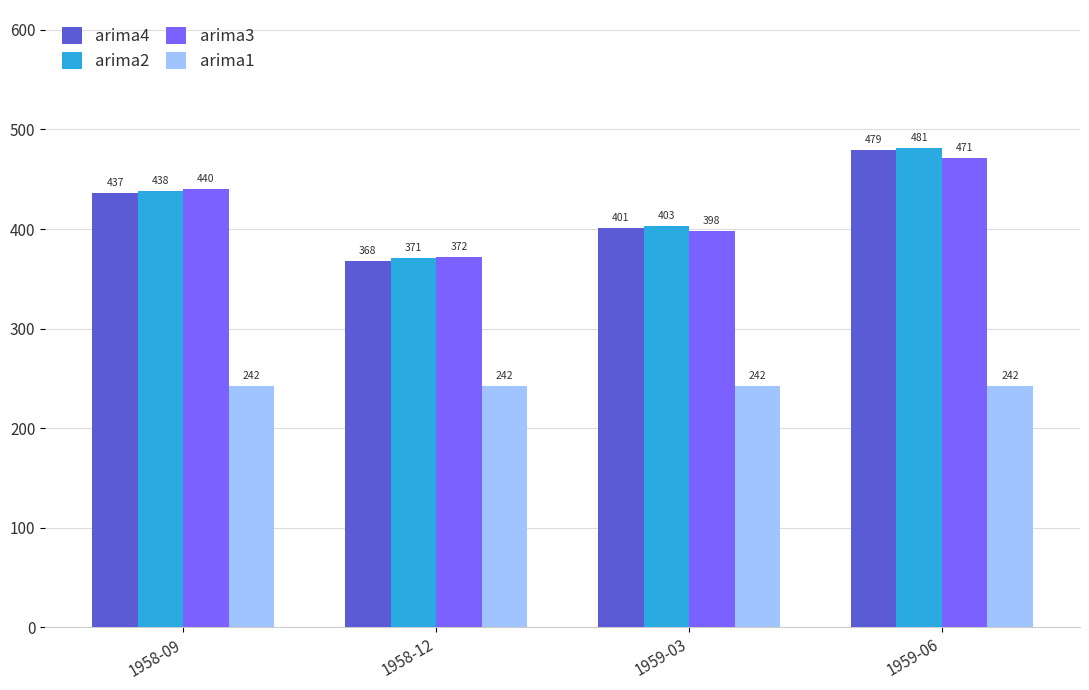

How many bars are there in each group?

4